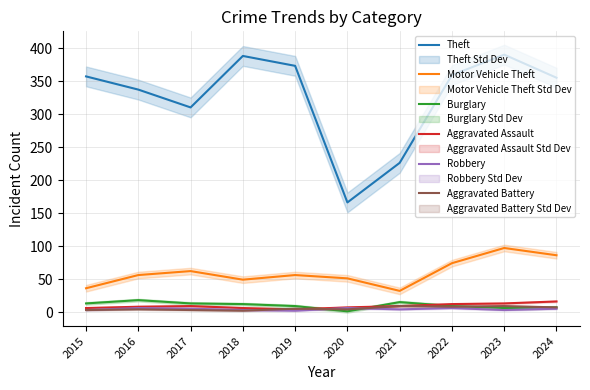

Is this an area chart (filled region under the line)?

No